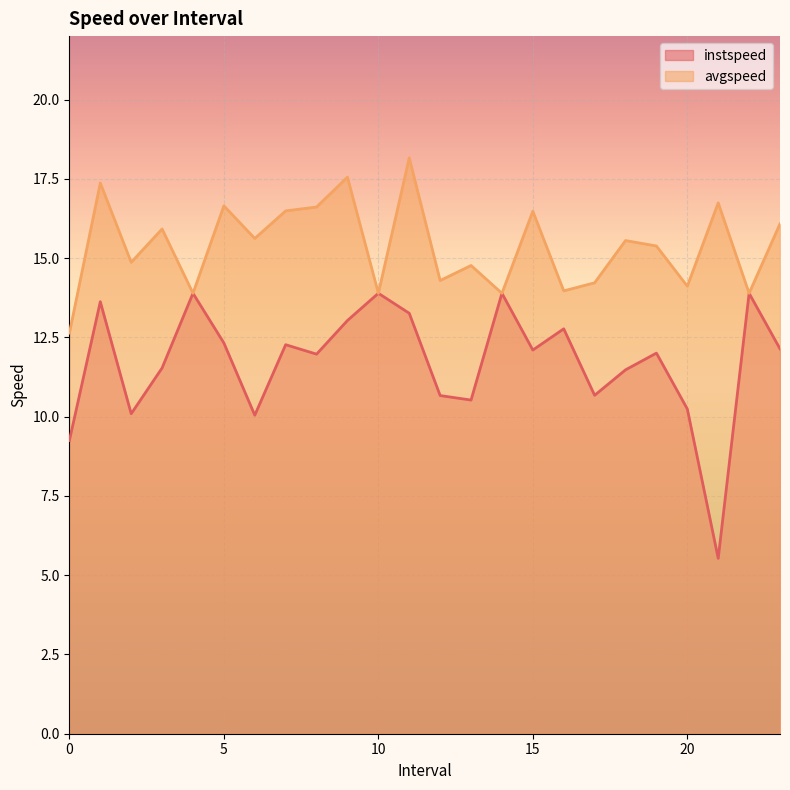

True or false: instspeed and avgspeed intersect in this chart.

False